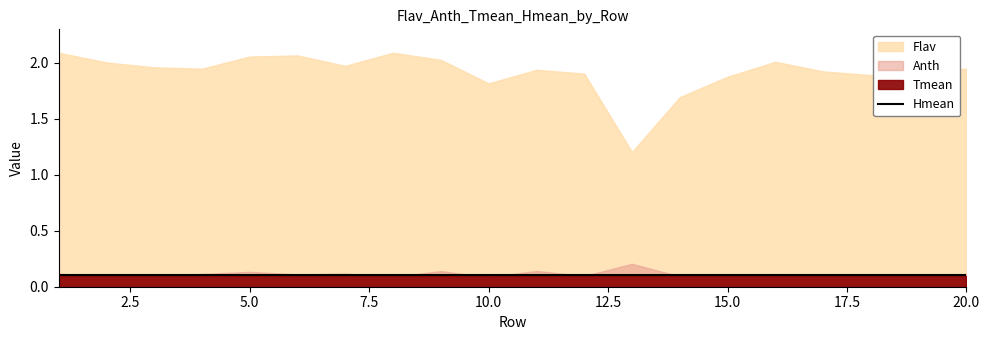

Reading left to right, transcribe all the data shown in this chart.

Flav: 2.1	2.0	2.0	1.9	2.1	2.1	2.0	2.1	2.0	1.8	1.9	1.9	1.2	1.7	1.9	2.0	1.9	1.9	1.9	1.9
Anth: 0.1	0.1	0.1	0.1	0.1	0.1	0.1	0.1	0.1	0.1	0.1	0.1	0.2	0.1	0.1	0.1	0.1	0.1	0.1	0.1
Tmean: 0.1	0.1	0.1	0.1	0.1	0.1	0.1	0.1	0.1	0.1	0.1	0.1	0.1	0.1	0.1	0.1	0.1	0.1	0.1	0.1
Hmean: 0.1	0.1	0.1	0.1	0.1	0.1	0.1	0.1	0.1	0.1	0.1	0.1	0.1	0.1	0.1	0.1	0.1	0.1	0.1	0.1